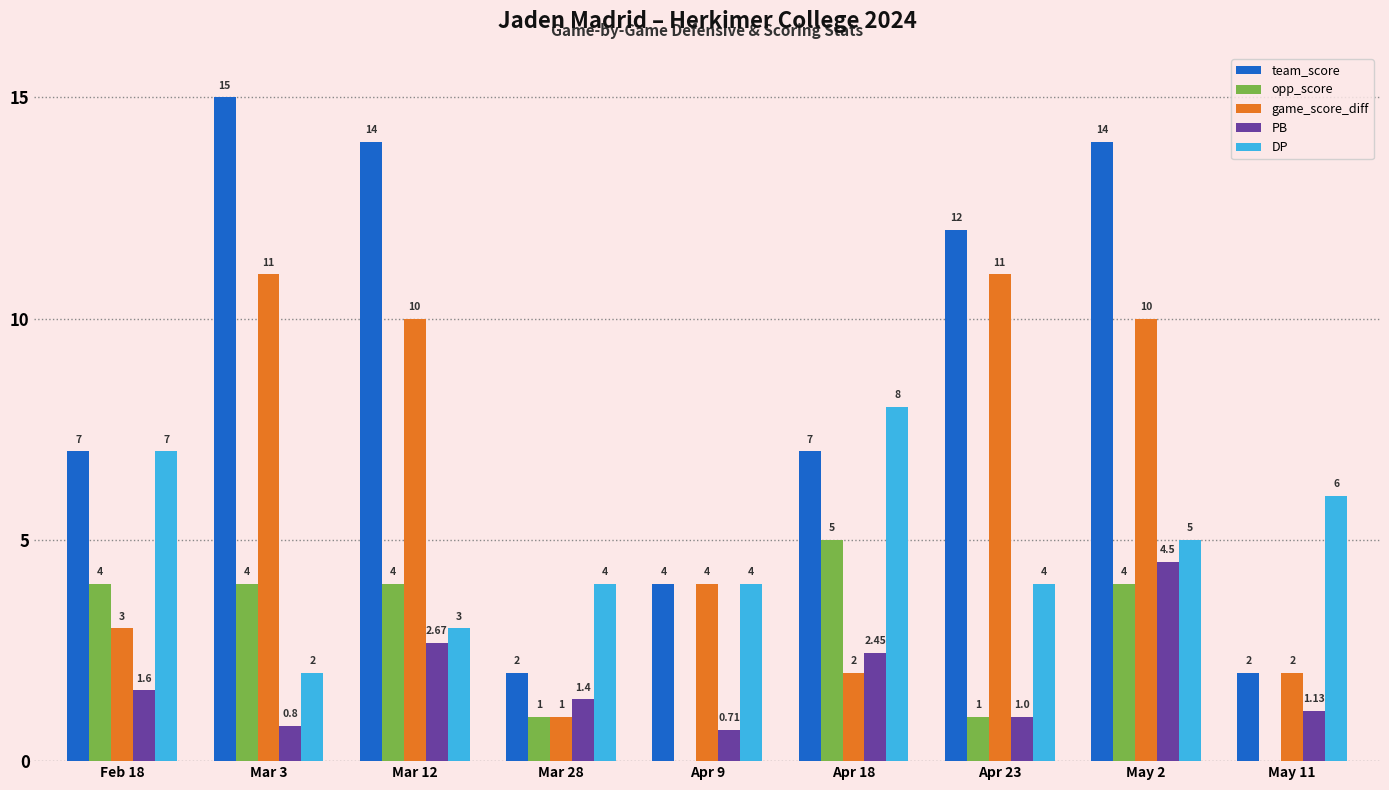

What is the sum of the game_score_diff values at Mar 3 and Feb 18?

14.0